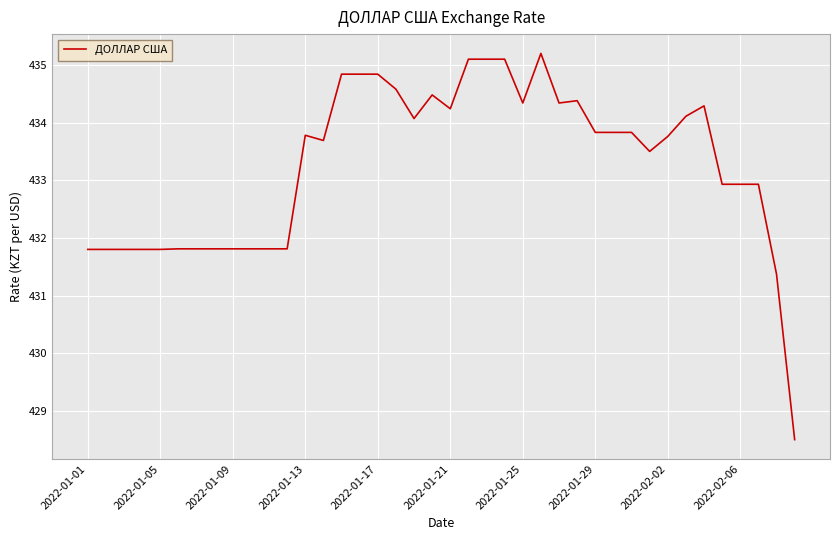

What is the difference between the maximum and minimum values?

6.7